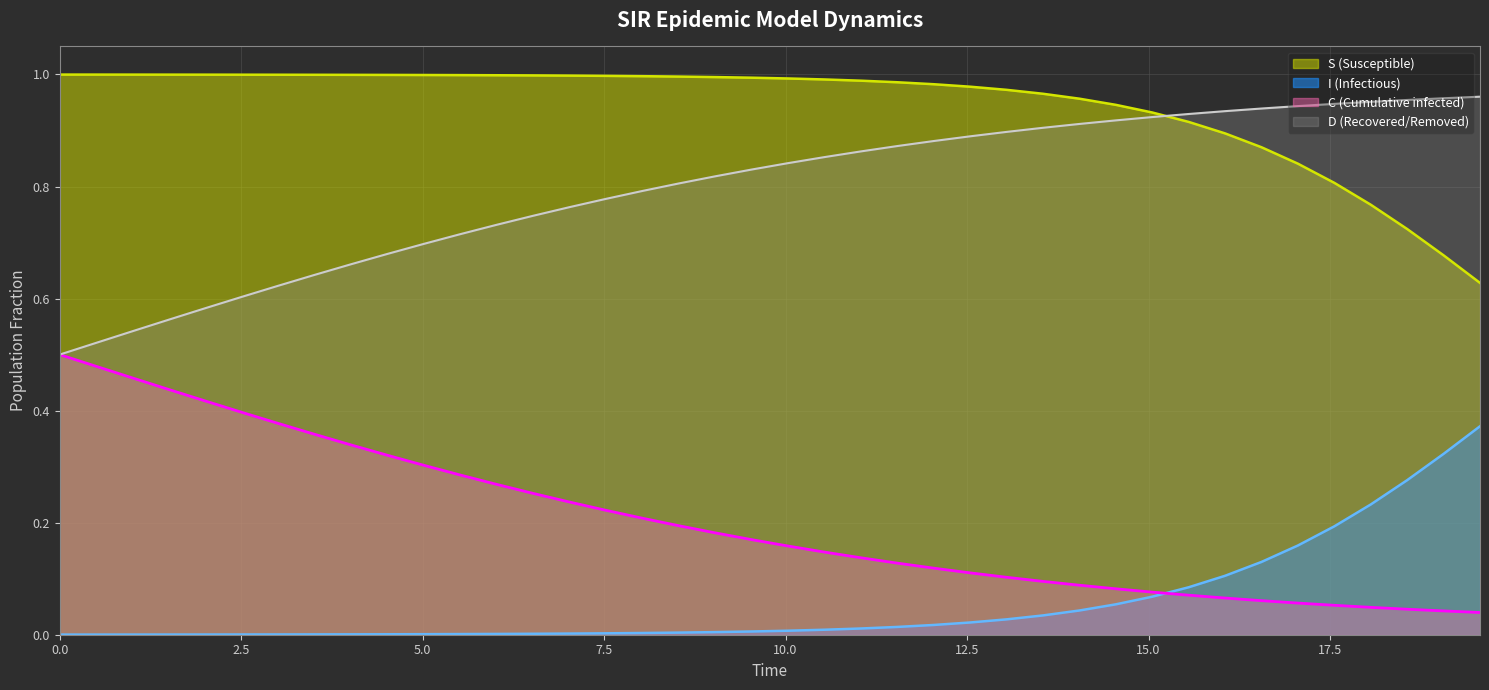

Rank the series by their average value, from highest to lowest.

S (Susceptible), D (Recovered/Removed), C (Cumulative infected), I (Infectious)